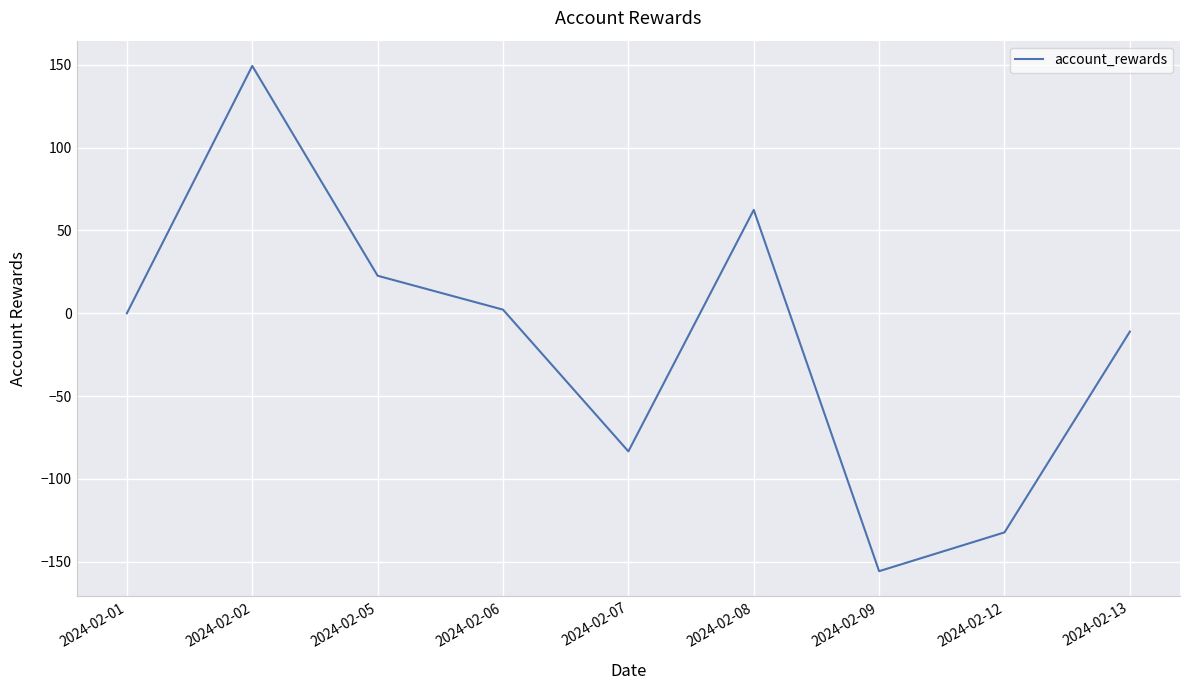

Which has a higher value, 2024-02-07 or 2024-02-05?

2024-02-05